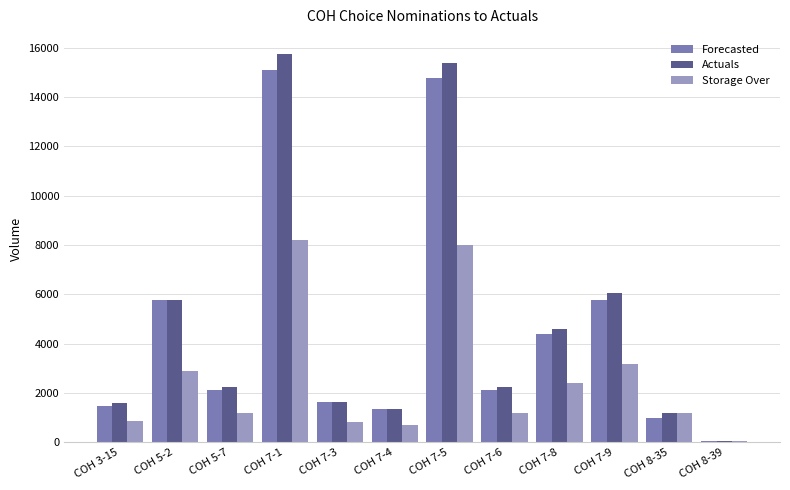

What is the maximum value for Forecasted?

15074